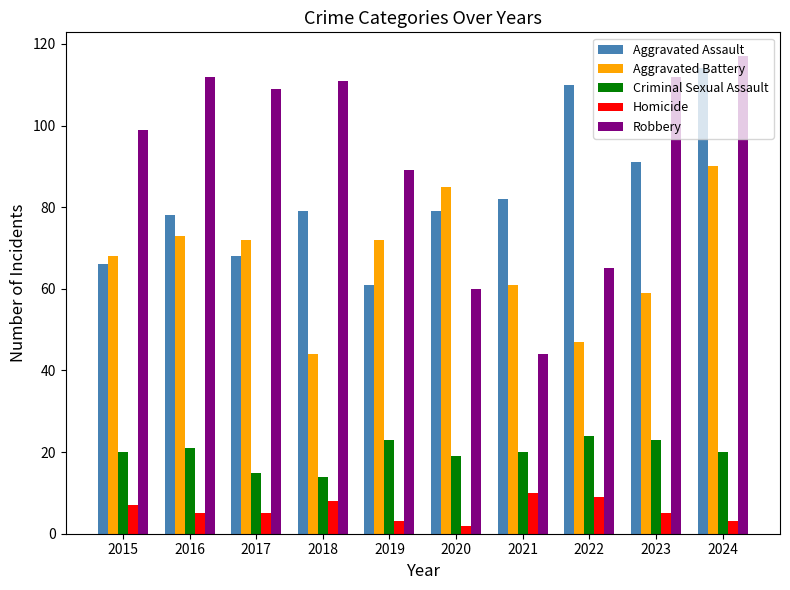

How many bars are there in total?

50